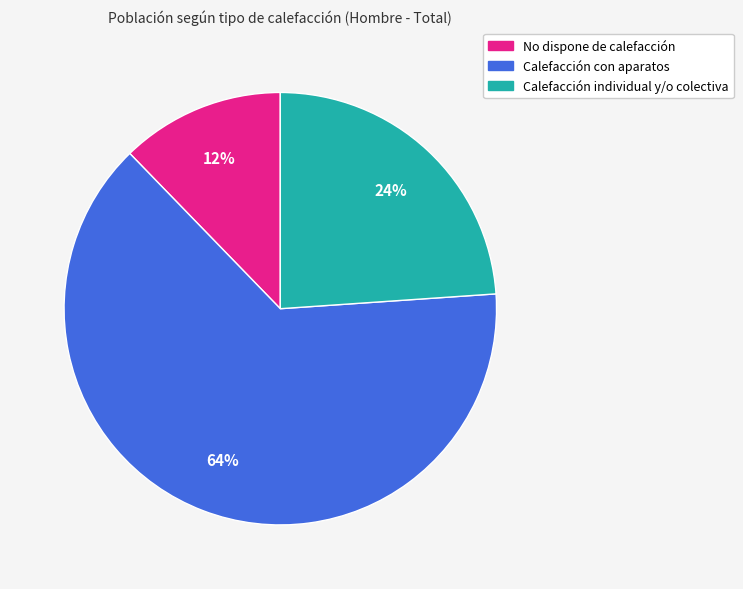

How many slices are in this pie chart?

3